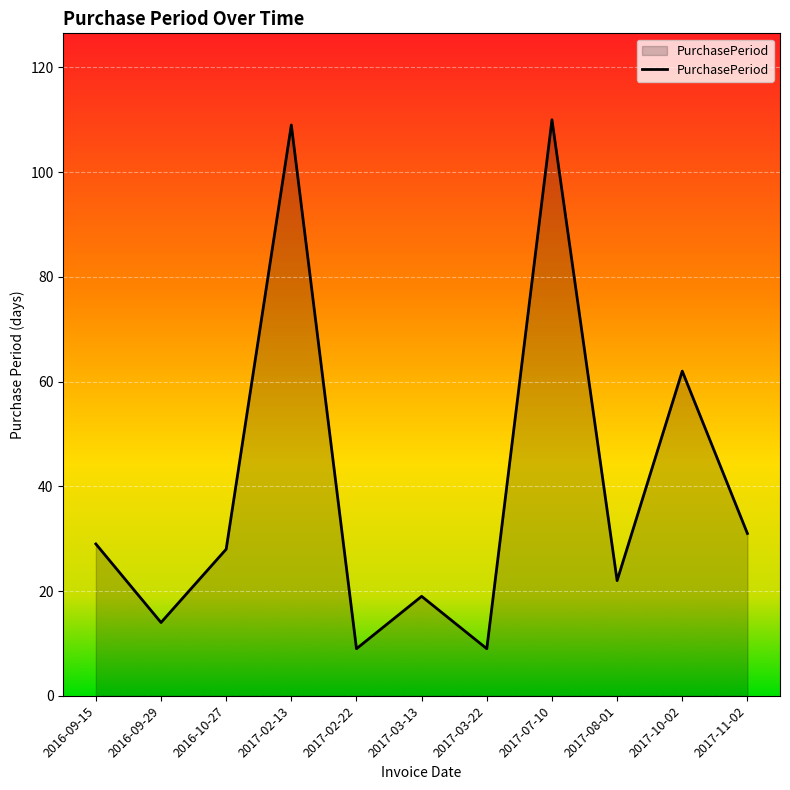

How many lines are shown in the chart?

1